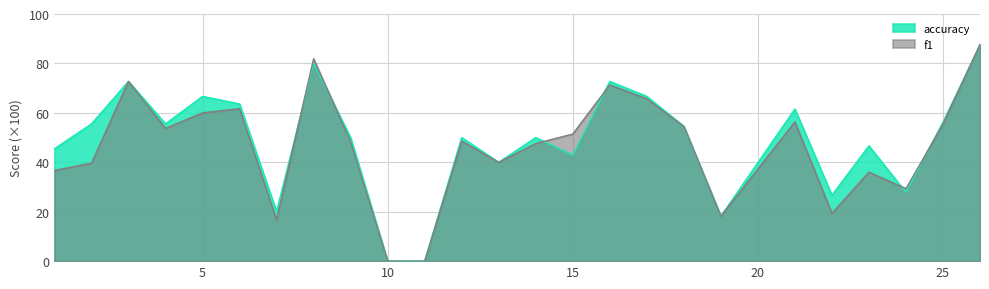

In accuracy, how many points are lower than both neighbors (excluding endpoints)?

7